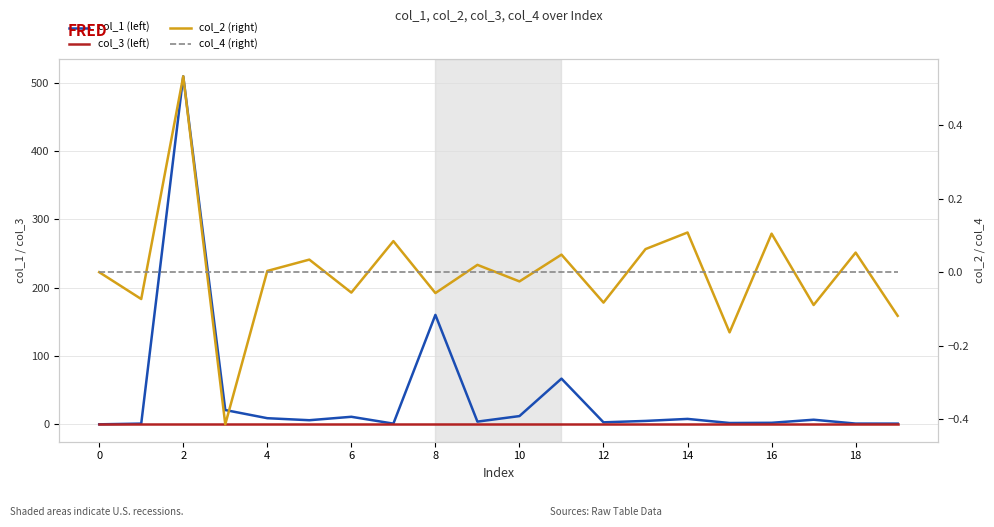

Which has a higher value, 17 or 13?

17